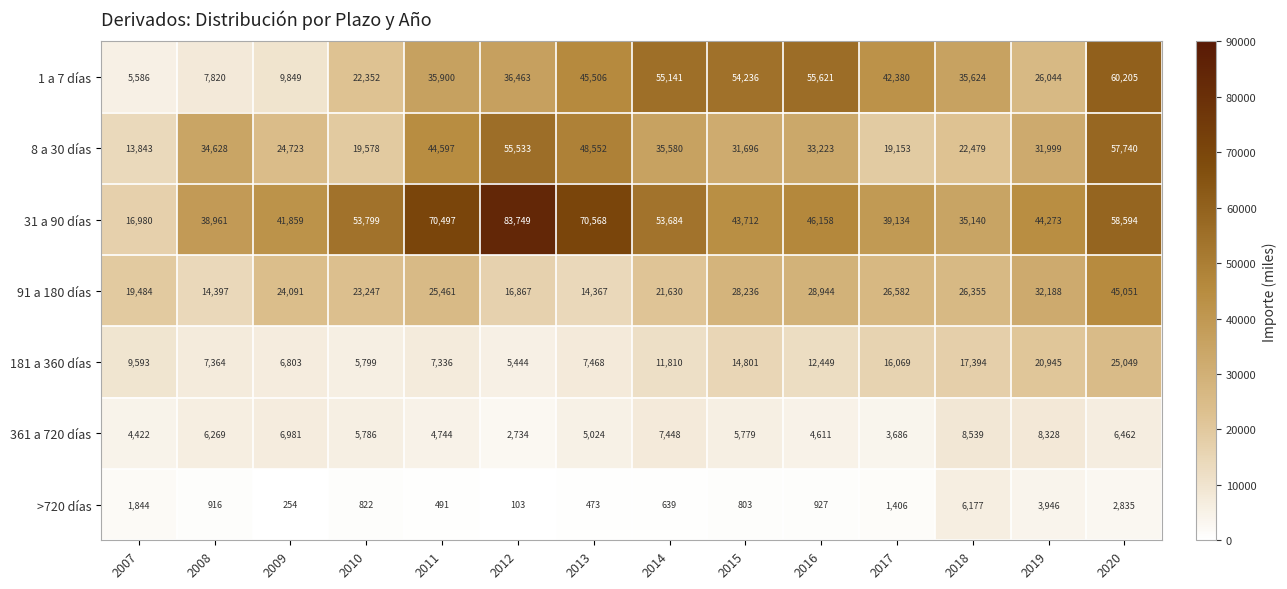

Which series changed the most between 2008 and 2010?

8 a 30 días